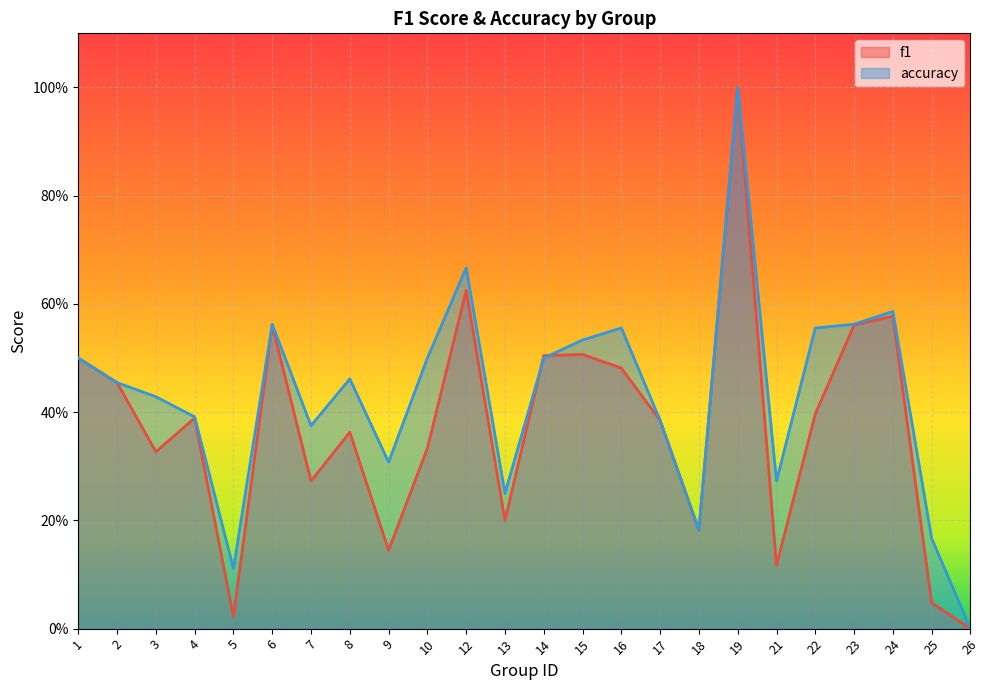

Which has a higher value, 15 or 10?

15